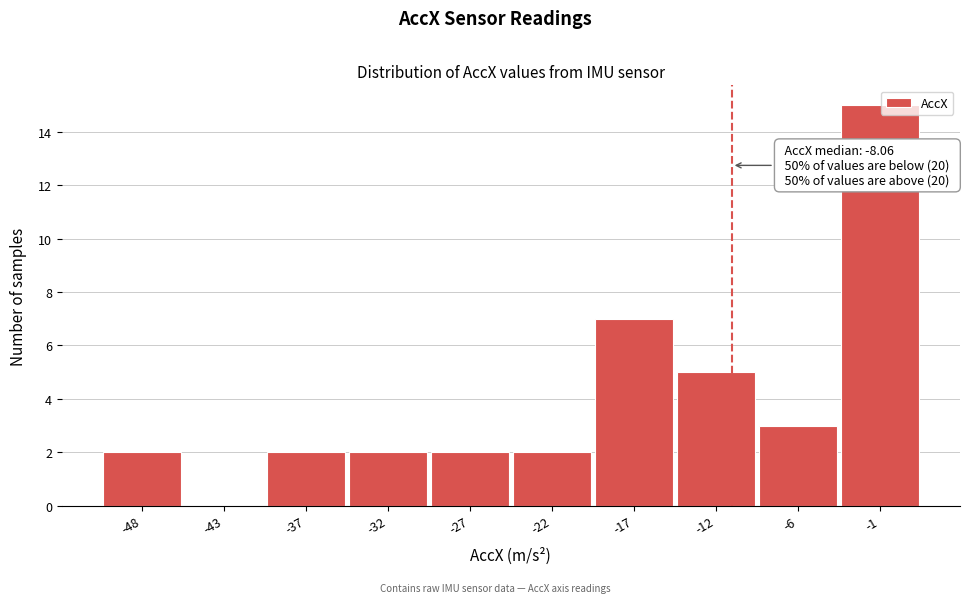

Reading left to right, list all the values displayed in this chart.

-48=2	-43=0	-37=2	-32=2	-27=2	-22=2	-17=7	-12=5	-6=3	-1=15